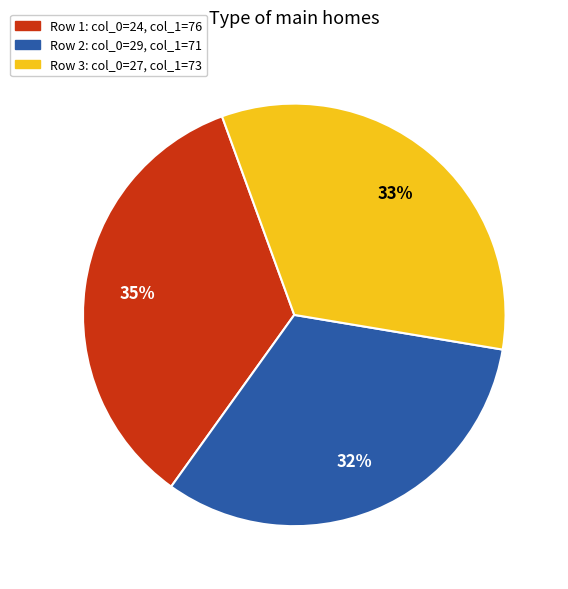

To the nearest percent, what is the average slice percentage?

33%